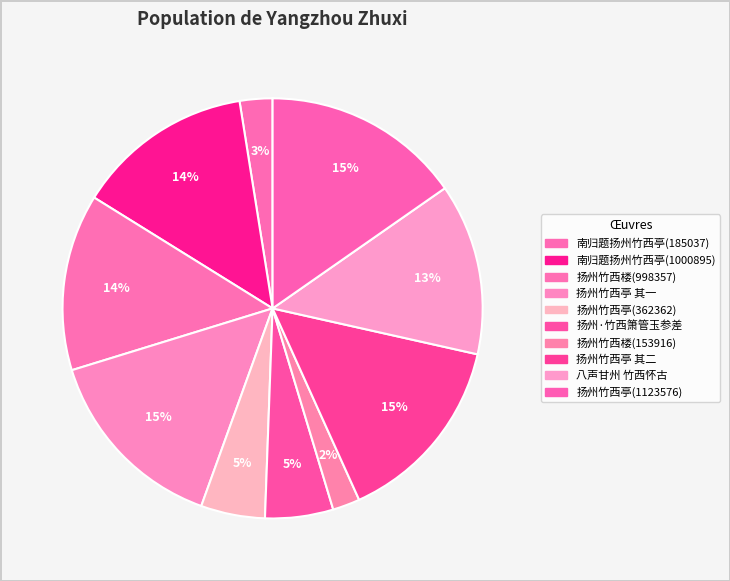

What is the change in value from 扬州·竹西箫管玉参差 to 扬州竹西亭(1123576)?

+738909